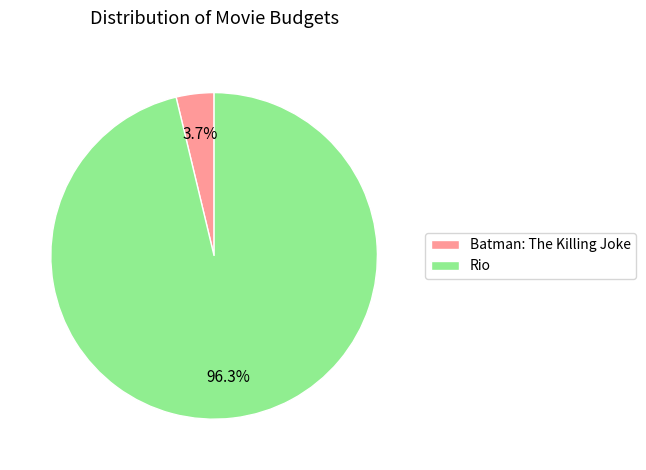

Rank the categories by value from highest to lowest.

Rio, Batman: The Killing Joke